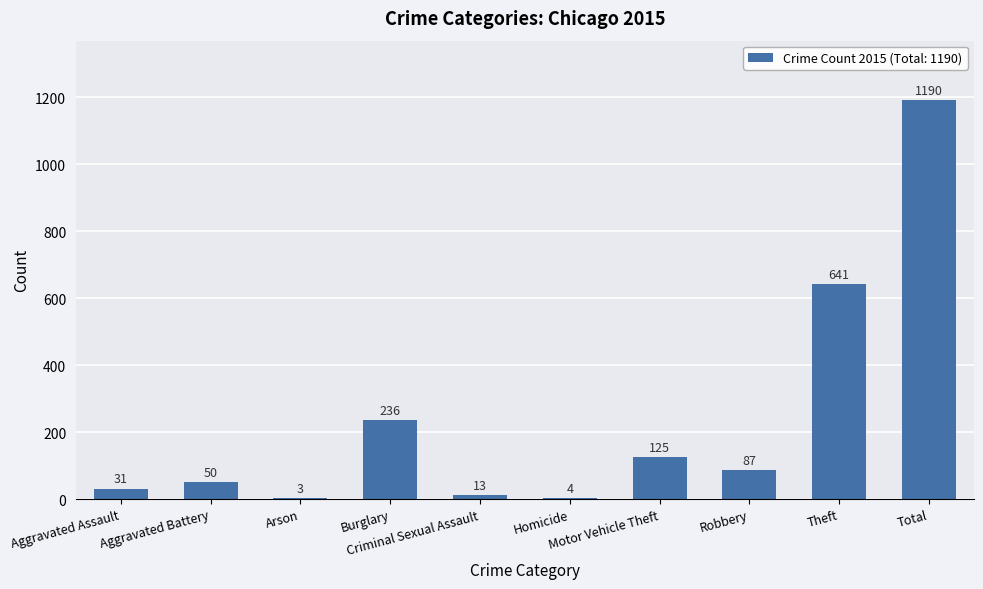

What is the sum of all values?

2380